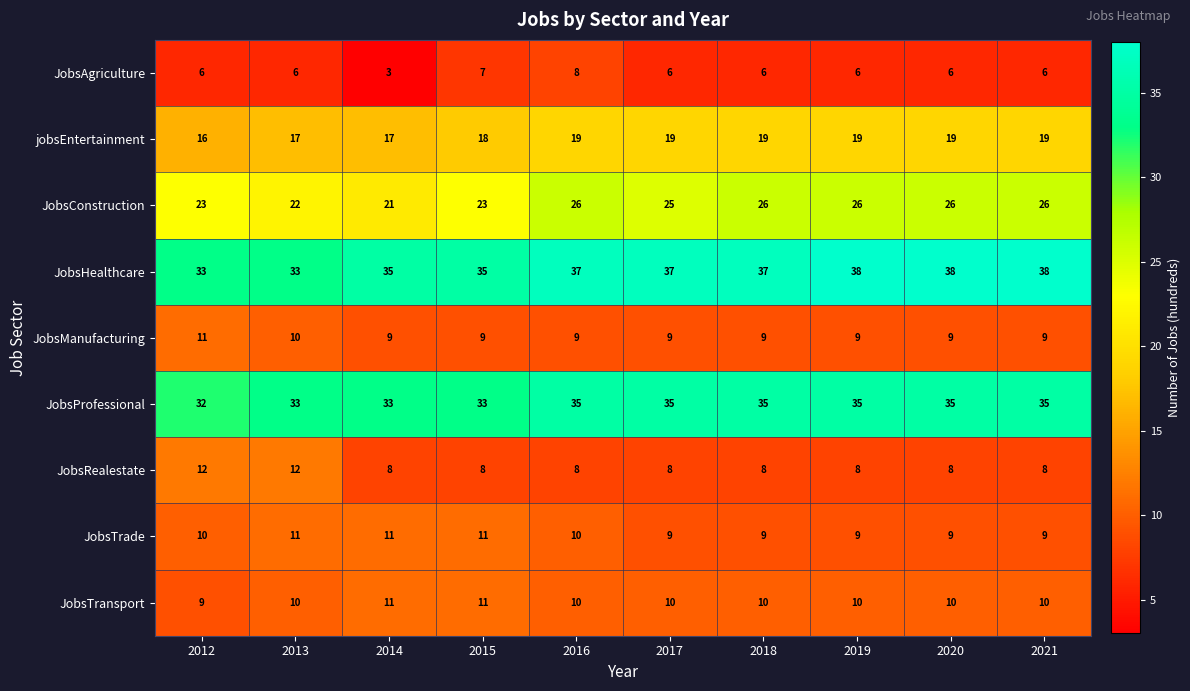

Count the number of data series in this chart.

9